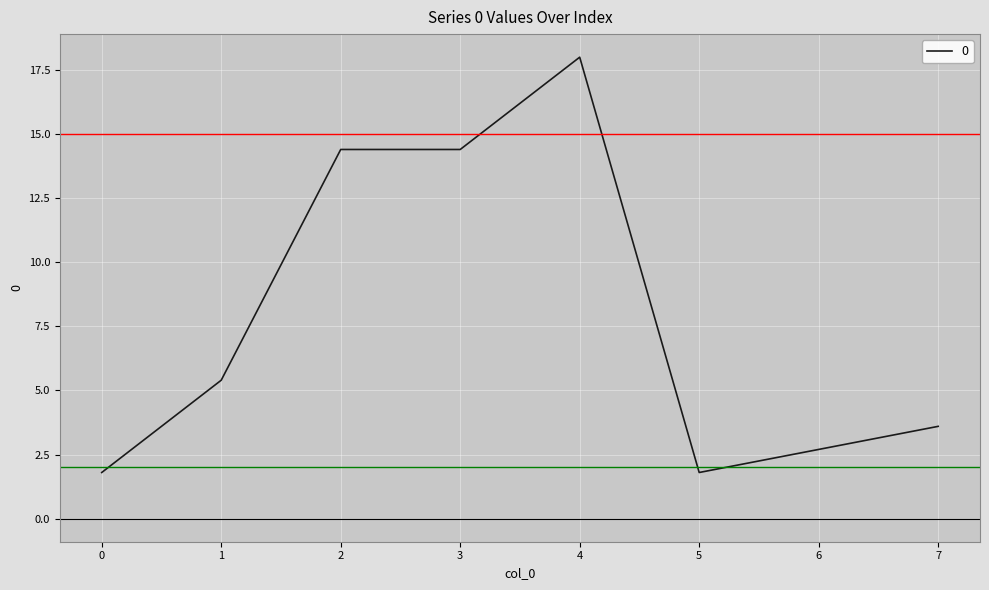

What is the maximum value shown in the chart?

18.0